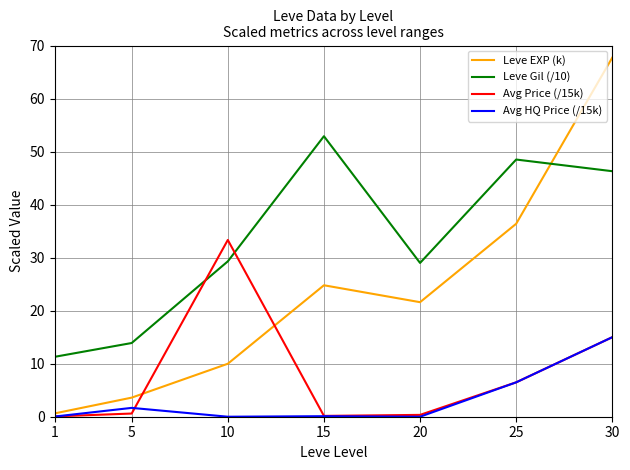

How many series are shown in this chart?

4